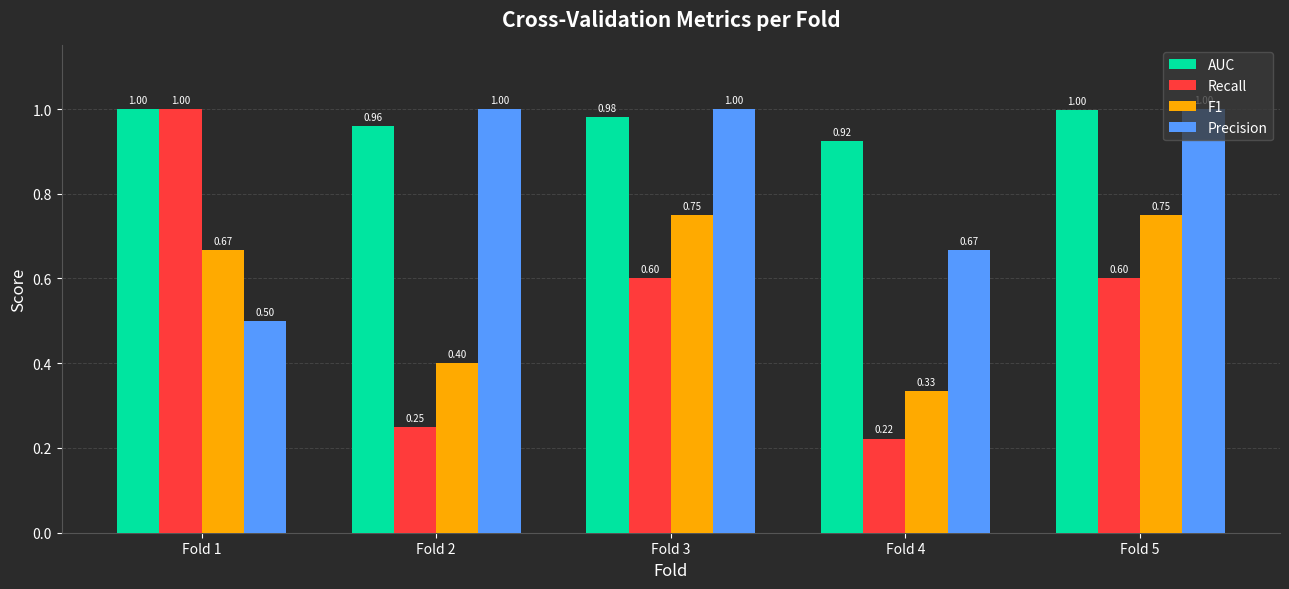

At Fold 2, list the series in order from largest to smallest.

Precision, AUC, F1, Recall